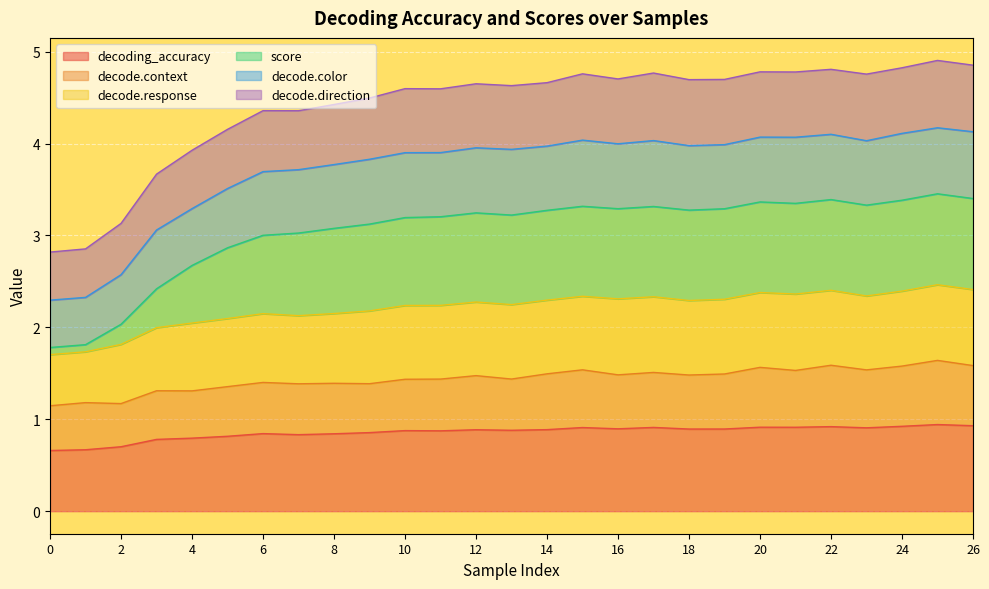

True or false: score has more than 0 interior local peaks.

True